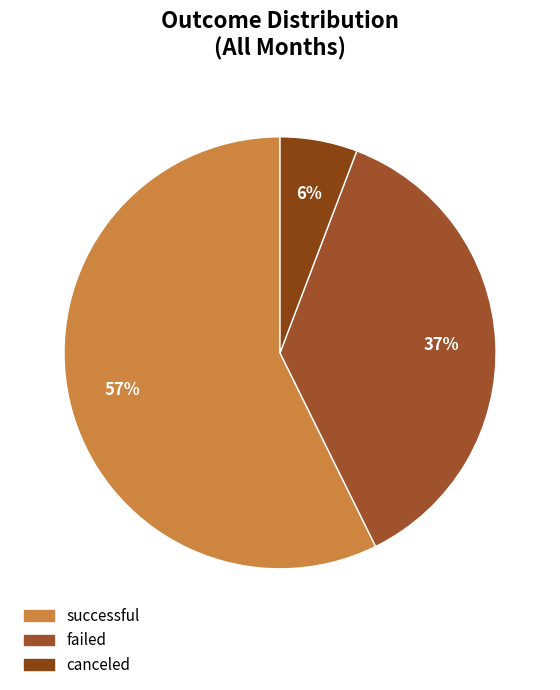

How many slices are in this pie chart?

3